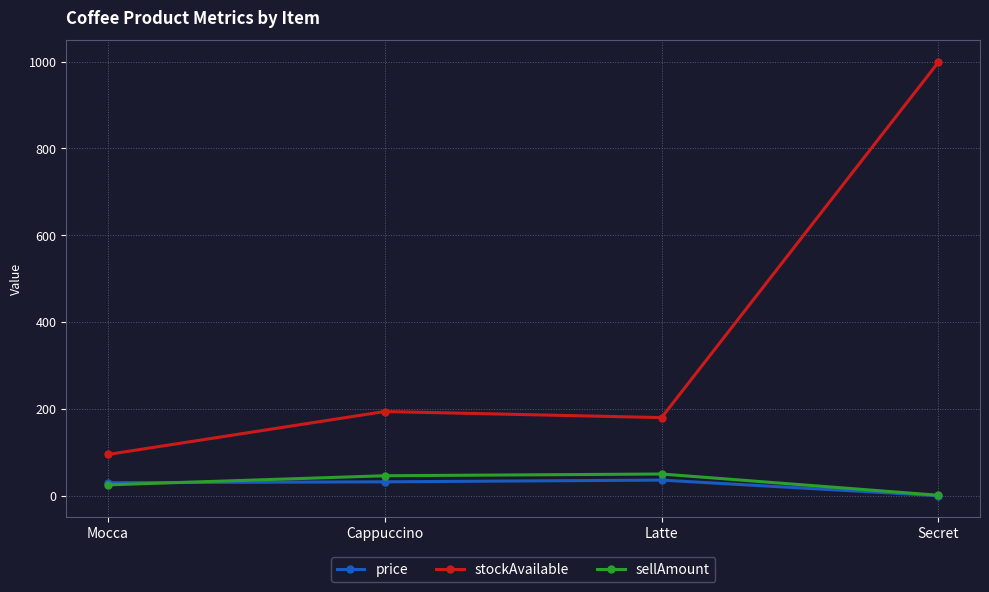

Is this an area chart (filled region under the line)?

No